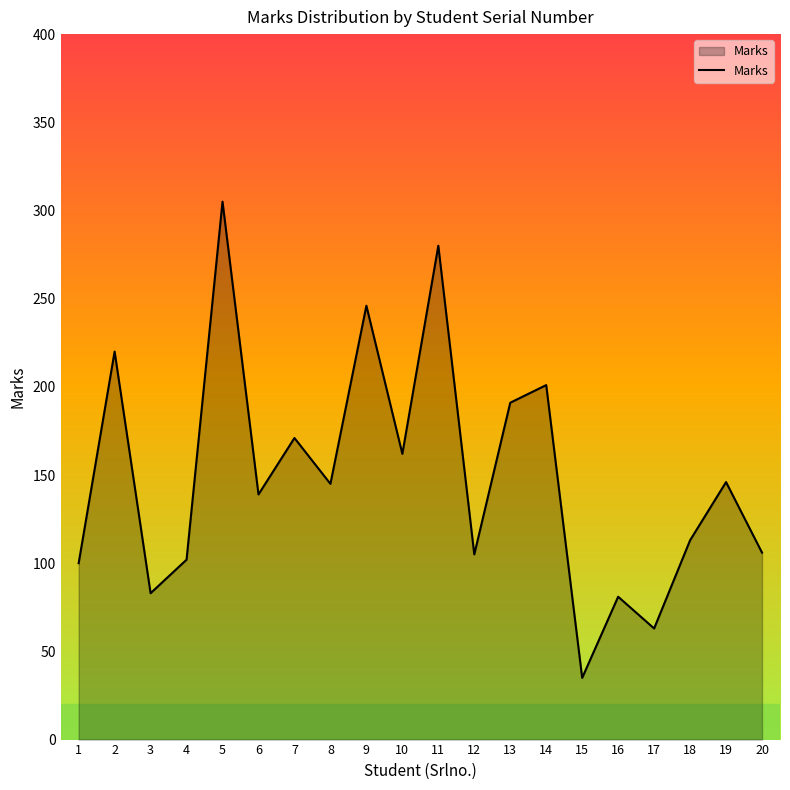

What is the approximate value at 16?

81